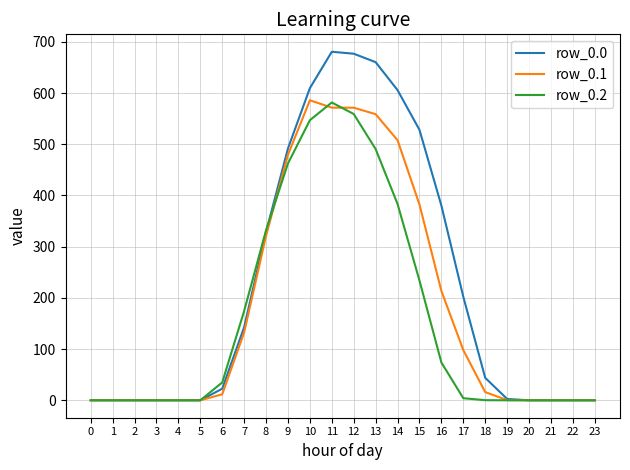

At which label is row_0.1 closest to 293?

8